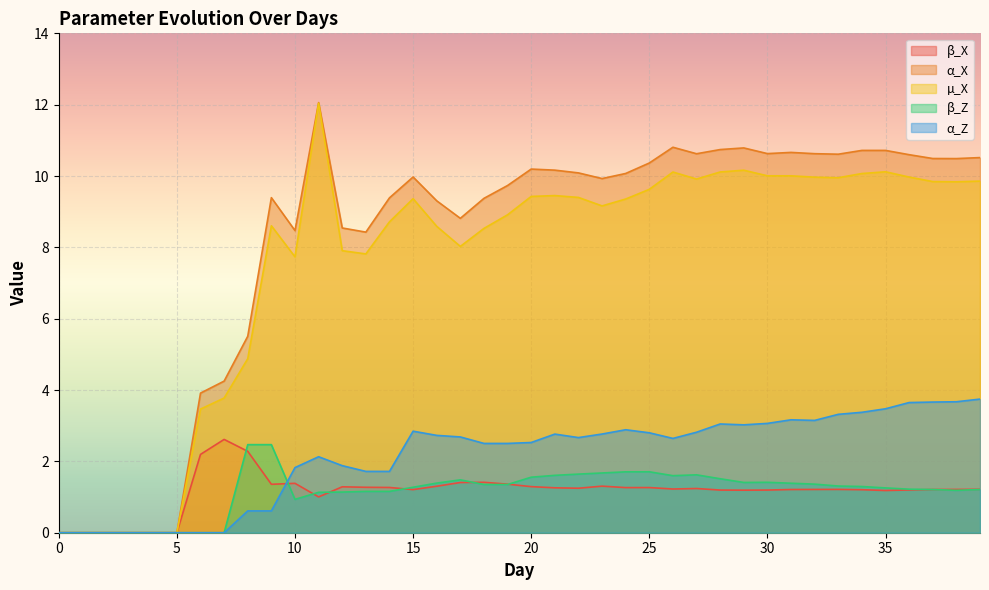

In µ_X, how many points are lower than both neighbors (excluding endpoints)?

7